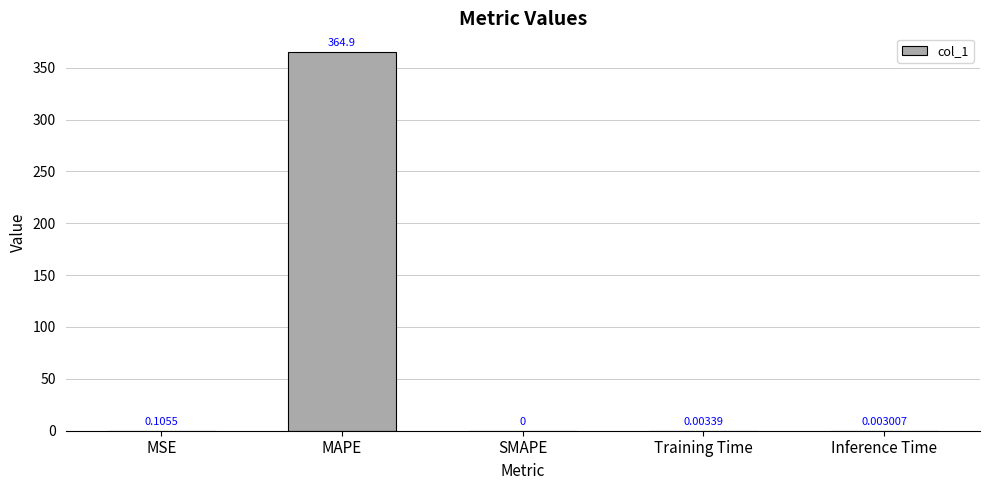

What is the average value?

73.0